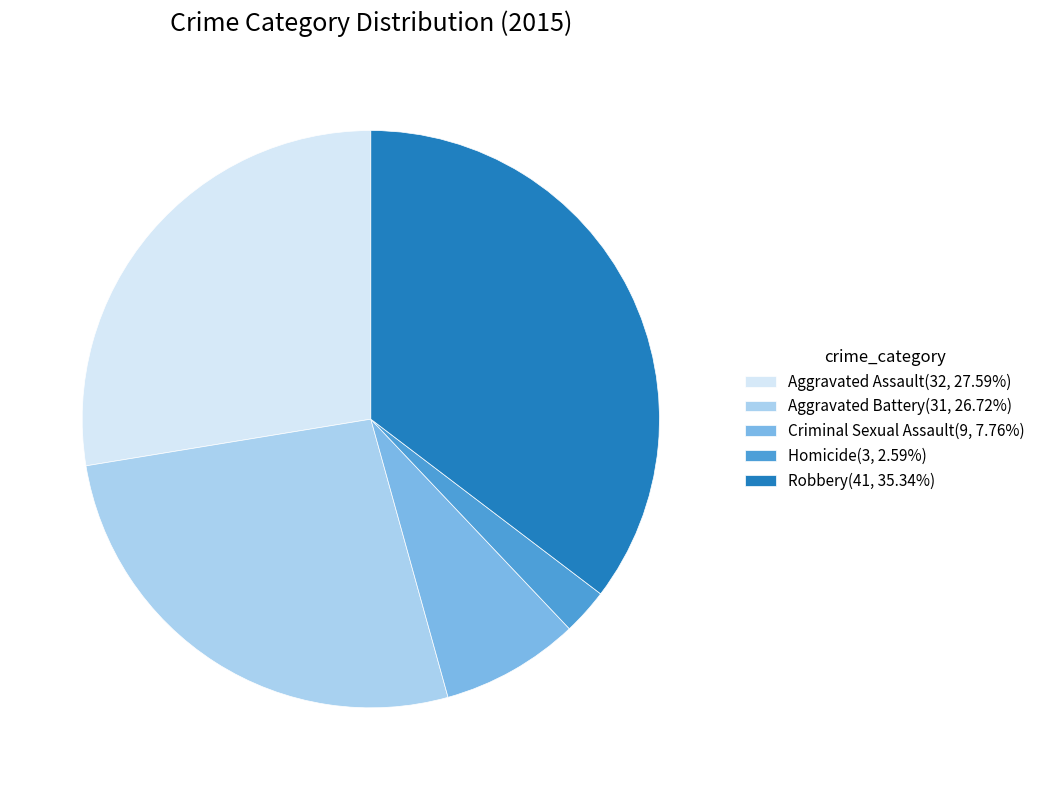

Does any single category account for the majority?

No